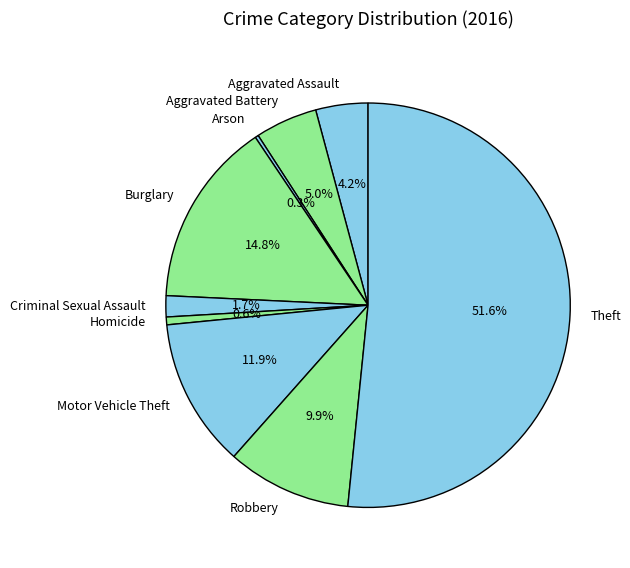

Combined, do Robbery and Aggravated Assault account for over 50%?

No